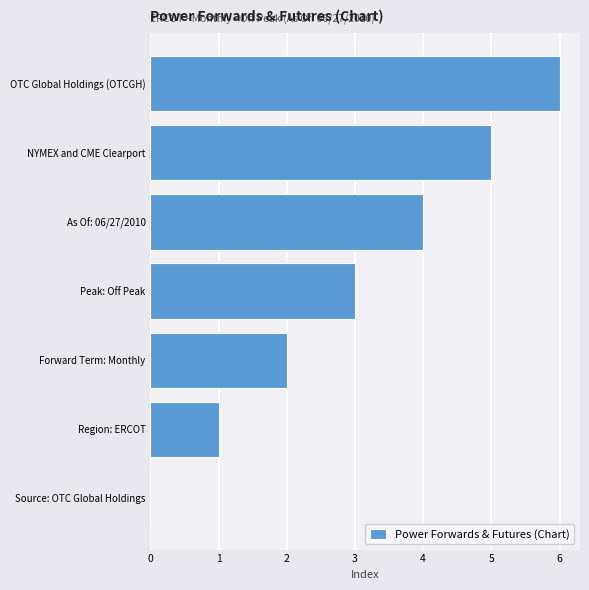

Where is the data nearest to the value 3?

Peak: Off Peak